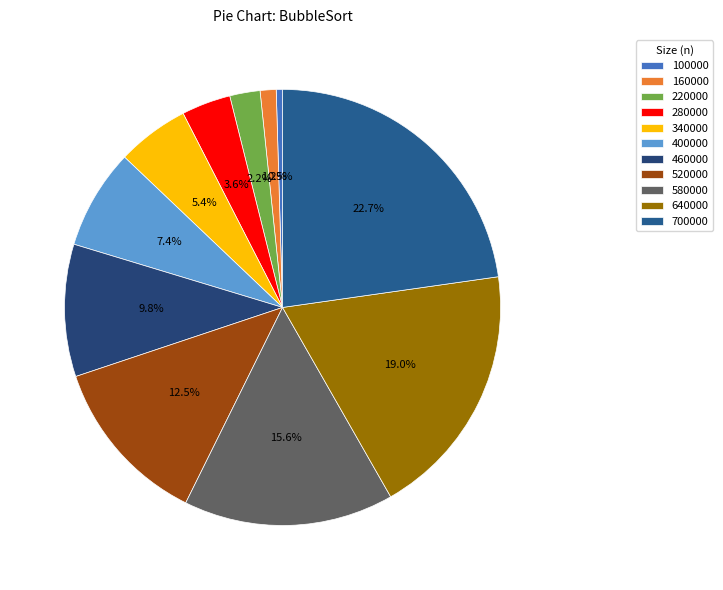

Combined, do 340000 and 400000 account for over 50%?

No